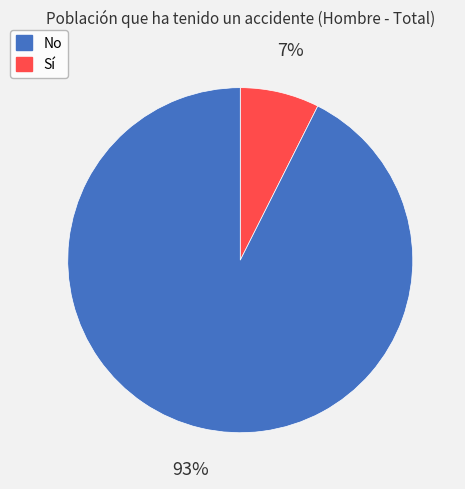

Is there any slice that represents more than half of the pie?

Yes